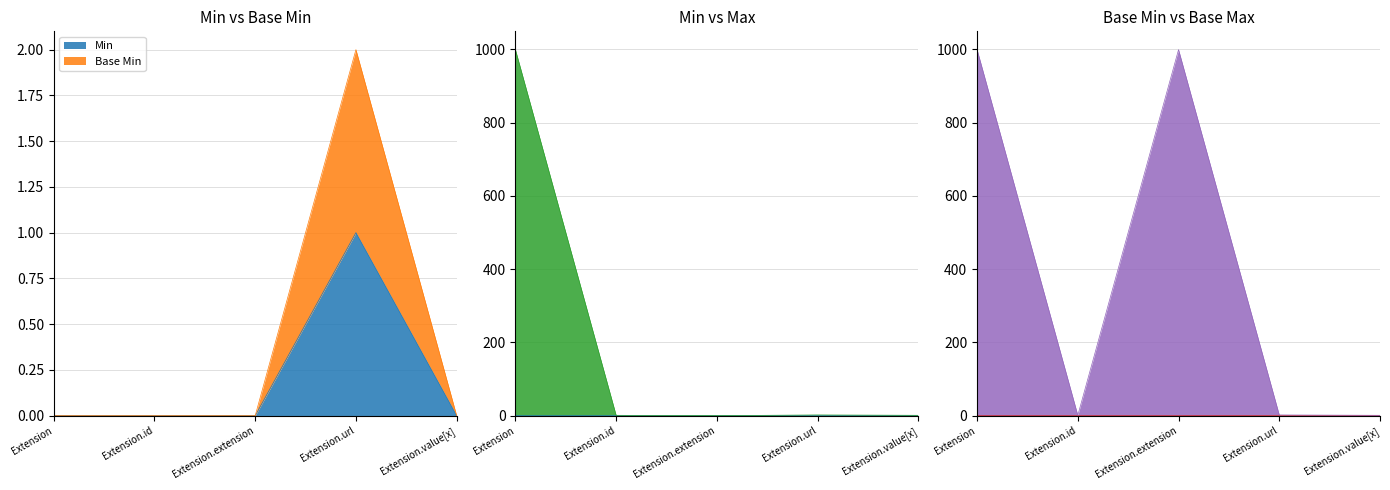

What is the difference between the maximum and minimum values in the Base Min series?

2